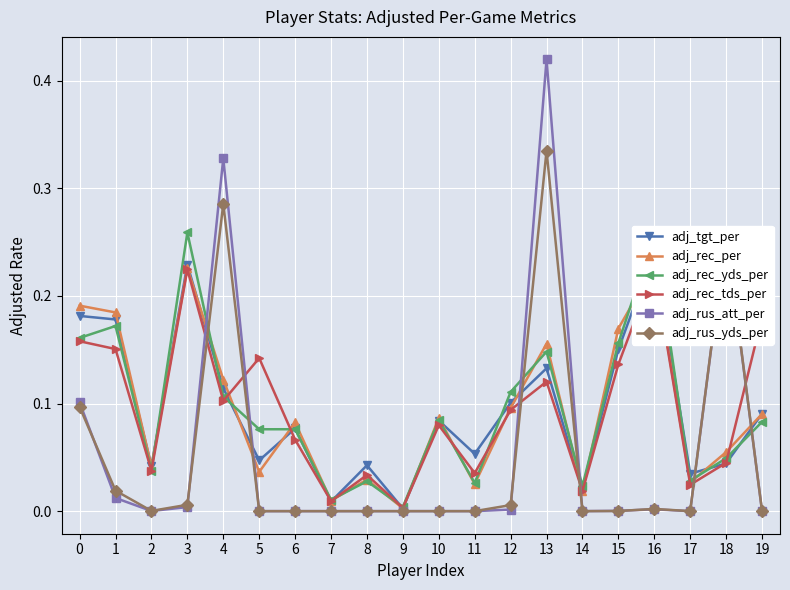

At 15, list the series in order from smallest to largest.

adj_rus_yds_per, adj_rus_att_per, adj_rec_tds_per, adj_tgt_per, adj_rec_yds_per, adj_rec_per